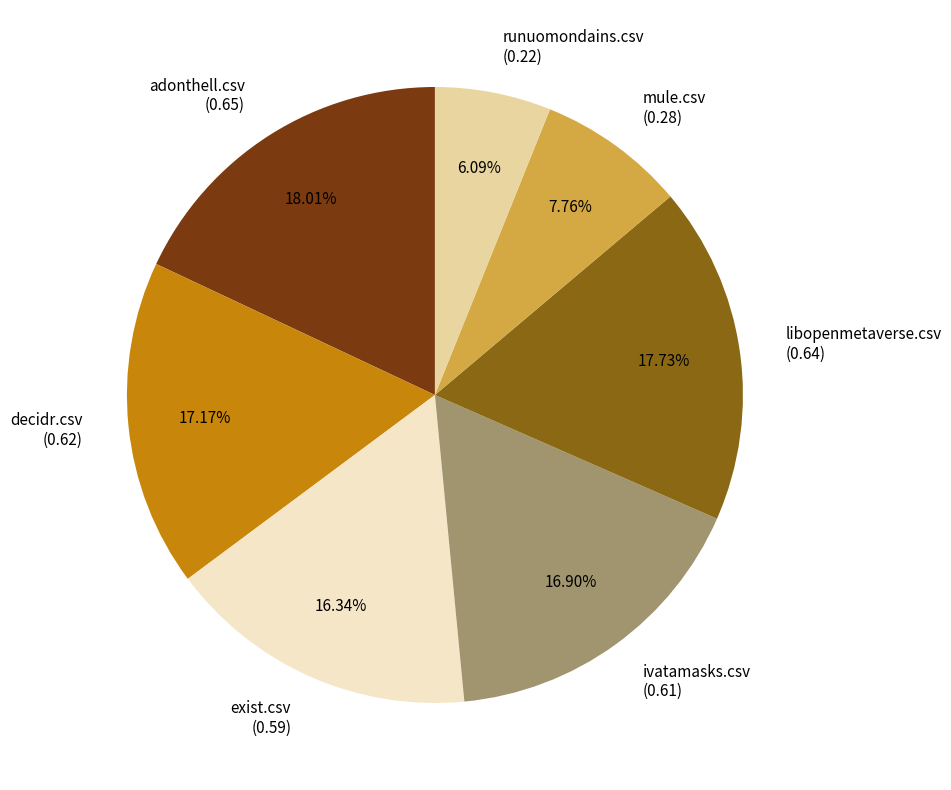

To the nearest percent, what percentage of the pie is exist.csv?

16%